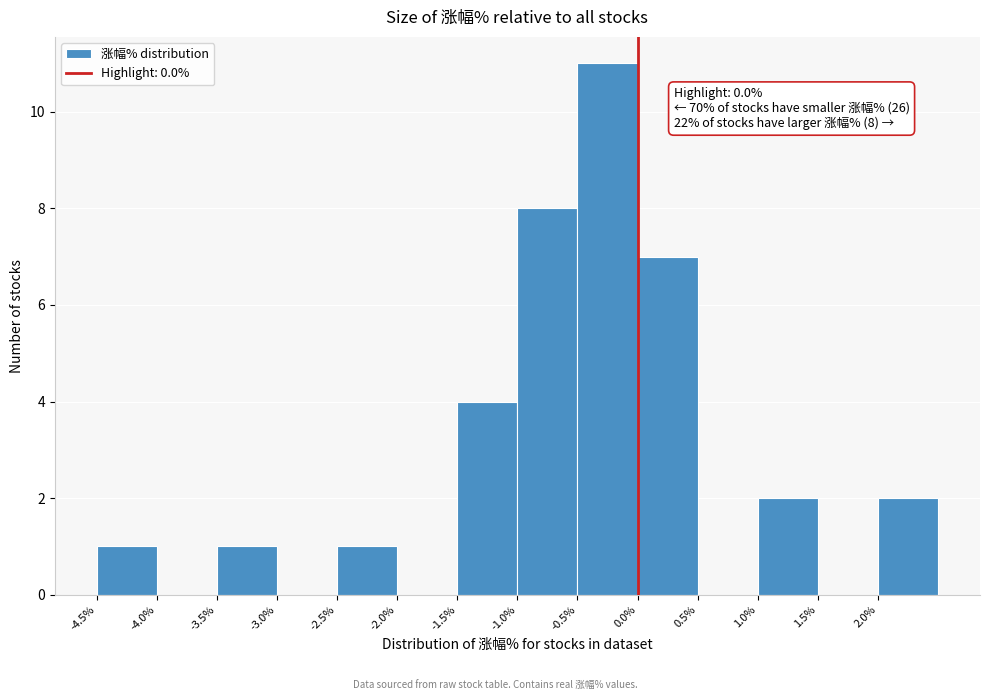

Which range on the x-axis has the tallest bar?

-0.5 to 0.0